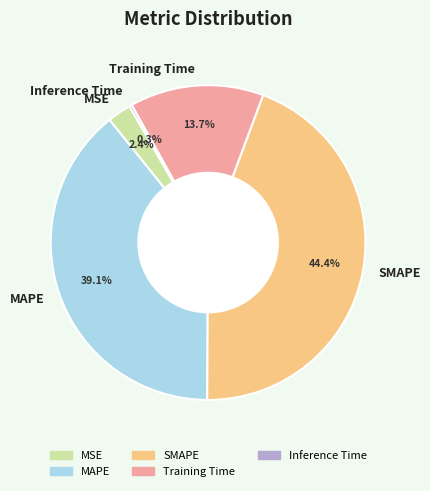

What percentage is NOT represented by MAPE?

60.9%